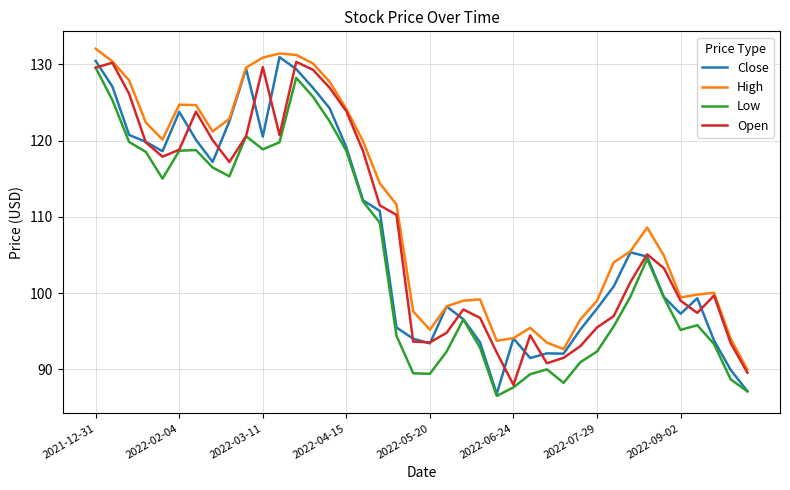

Which series has the largest range (max minus min)?

Close